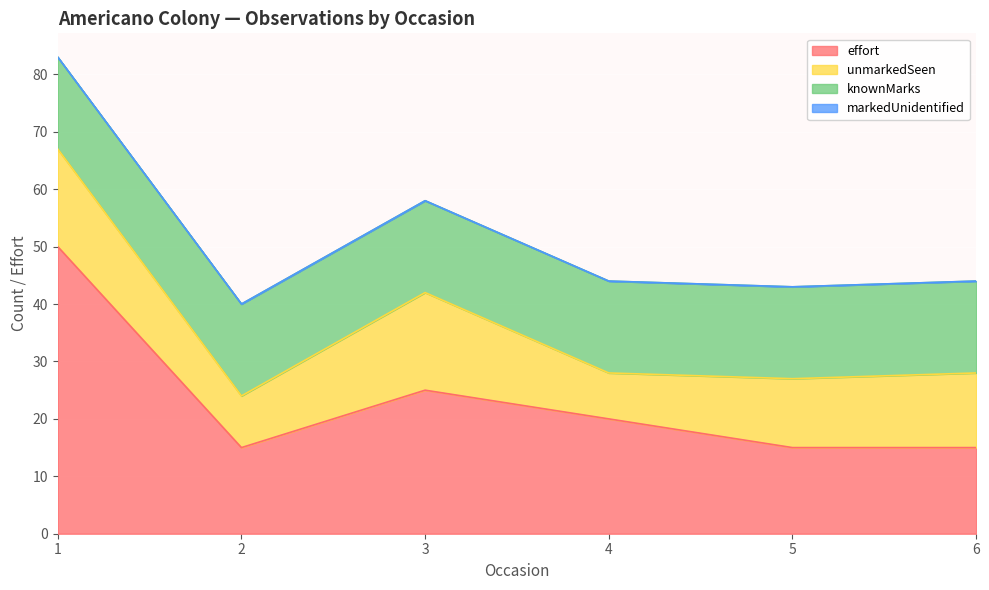

Rank the categories by effort value from lowest to highest.

2, 5, 6, 4, 3, 1